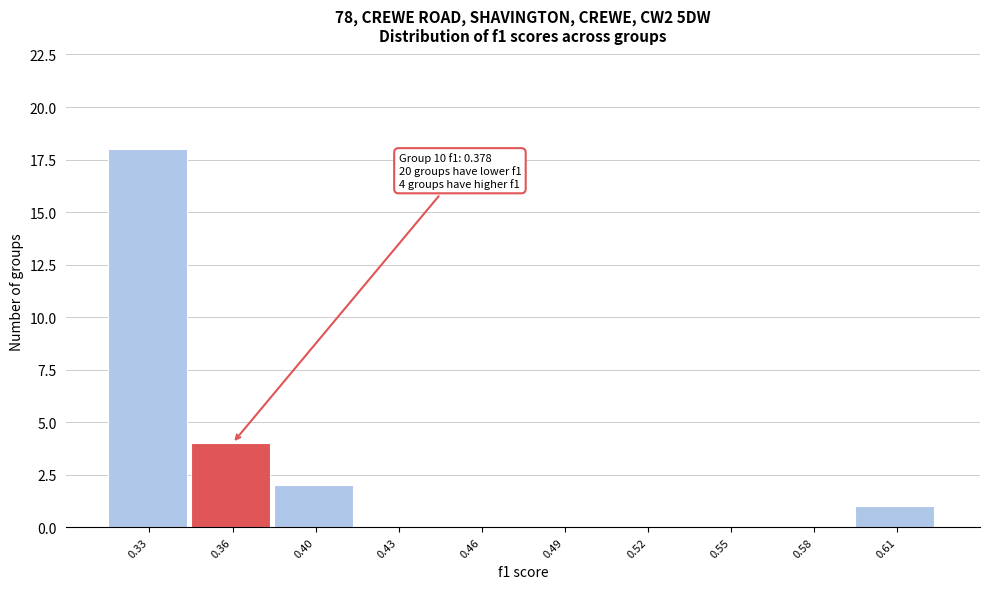

Reading left to right, list all the values displayed in this chart.

0.33=18	0.36=4	0.40=2	0.43=0	0.46=0	0.49=0	0.52=0	0.55=0	0.58=0	0.61=1